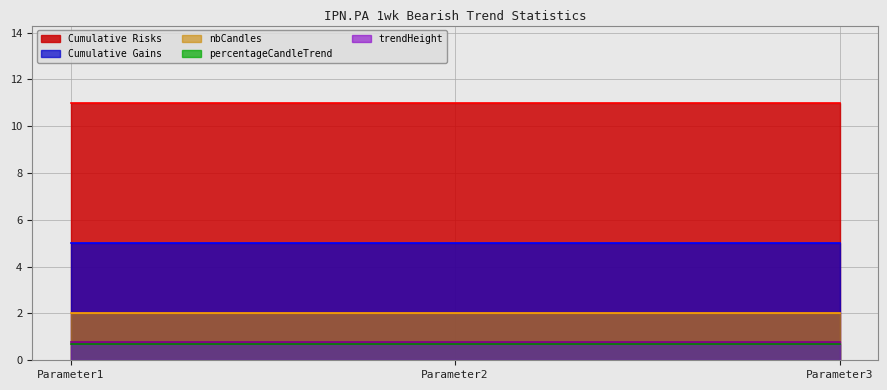

What is the difference between the highest and lowest values at Parameter2?

10.3